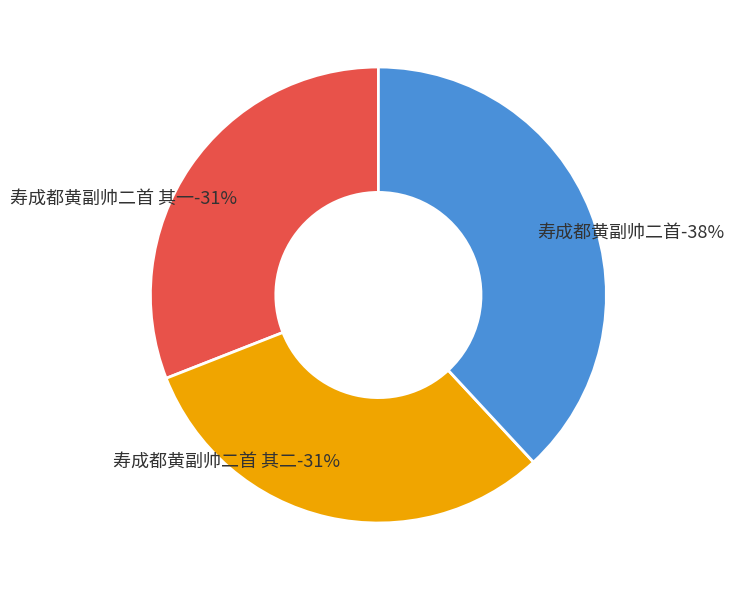

Is it true that 寿成都黄副帅二首 is 38% of the pie?

True